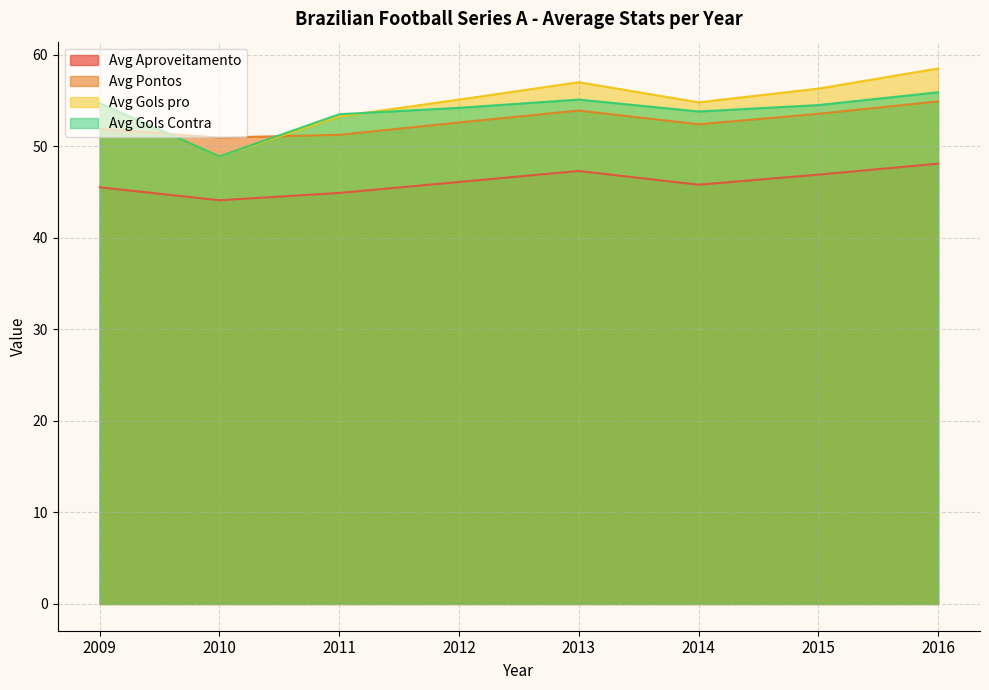

What is the lowest value of the Avg Aproveitamento series?

44.1